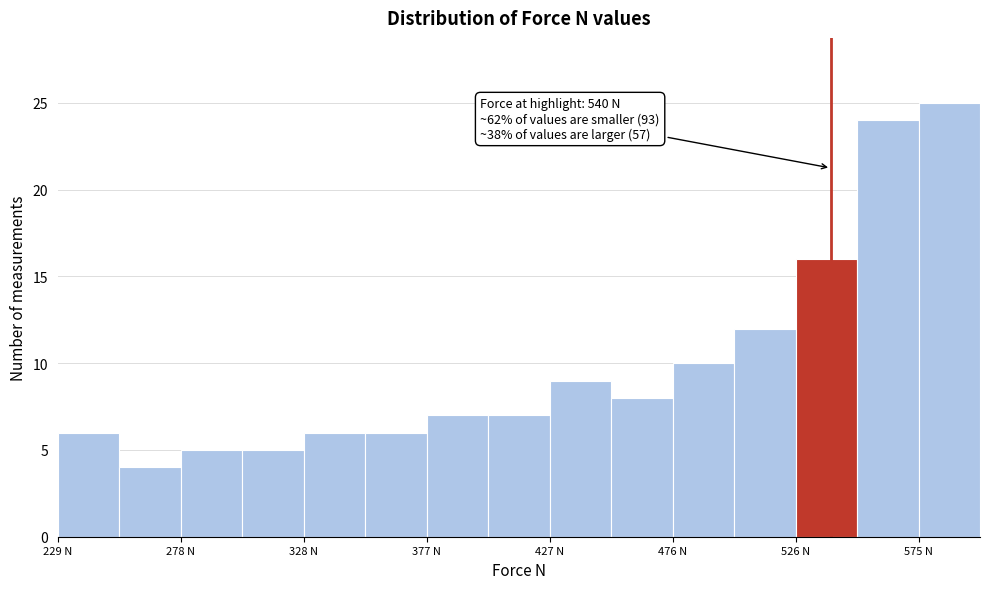

Over which range of the x-axis is the bar tallest?

575 to 600